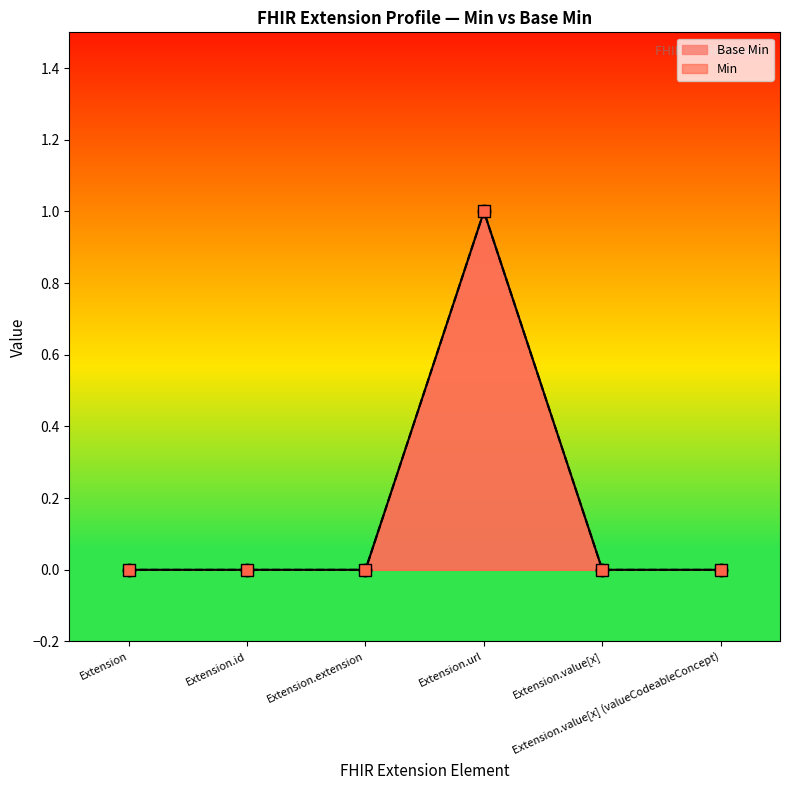

What is the change in value from Extension.url to Extension.value[x]?

-1